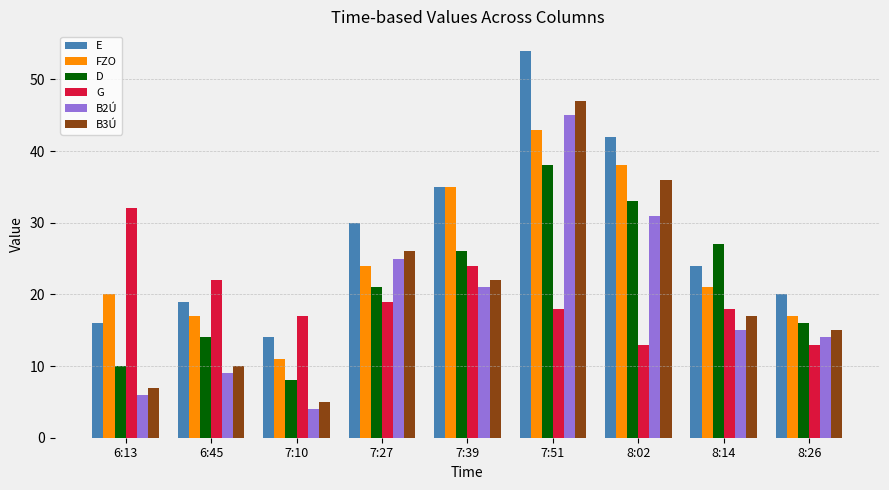

Which label corresponds to the largest value in the chart?

7:51